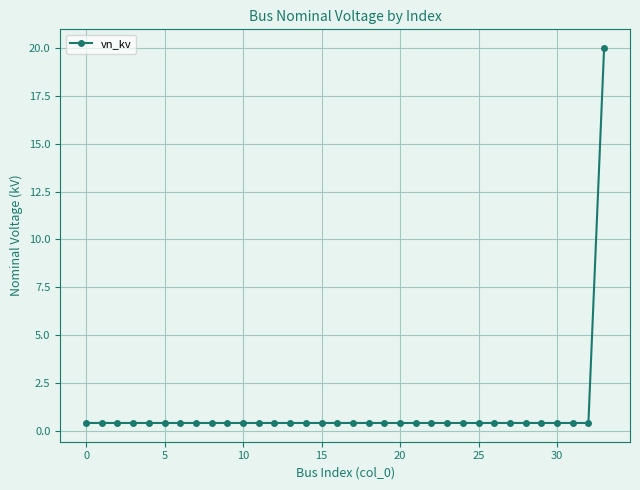

What is the average value?

1.0